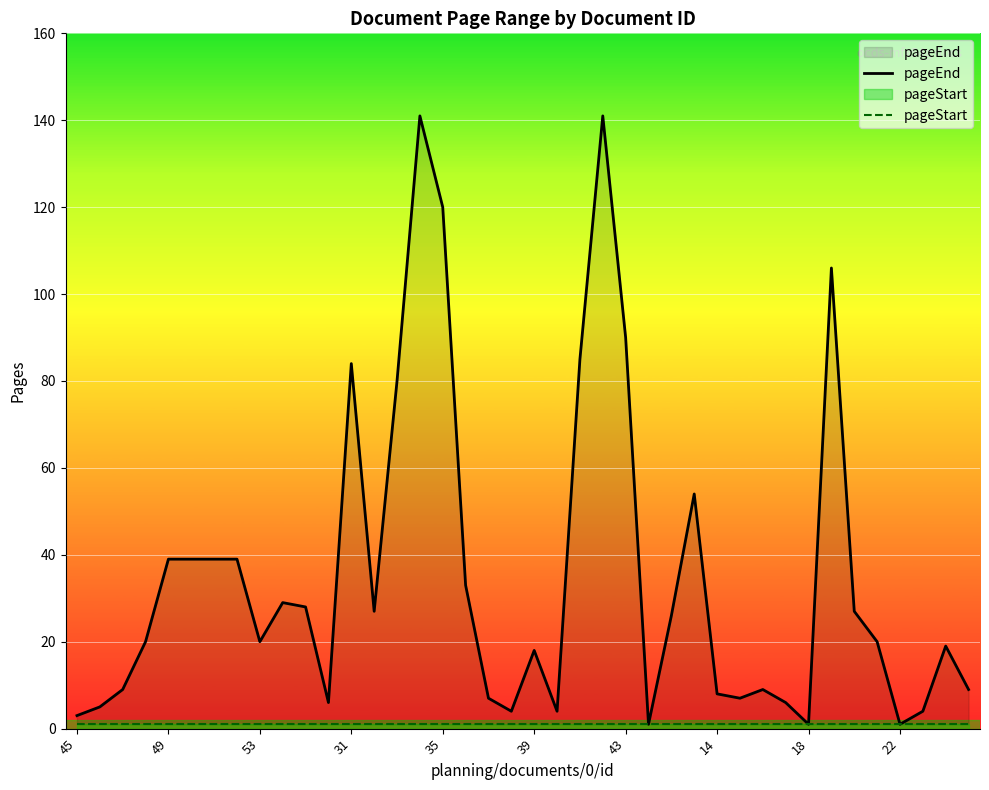

What is the total value across all series at 10?

29